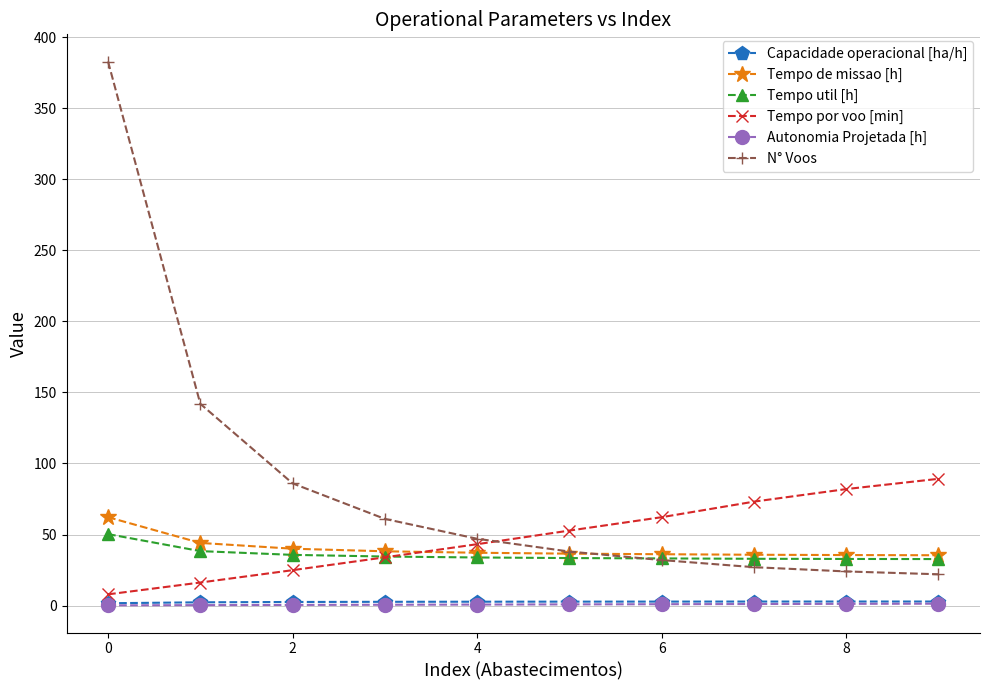

What is the maximum value shown in the chart?

383.0